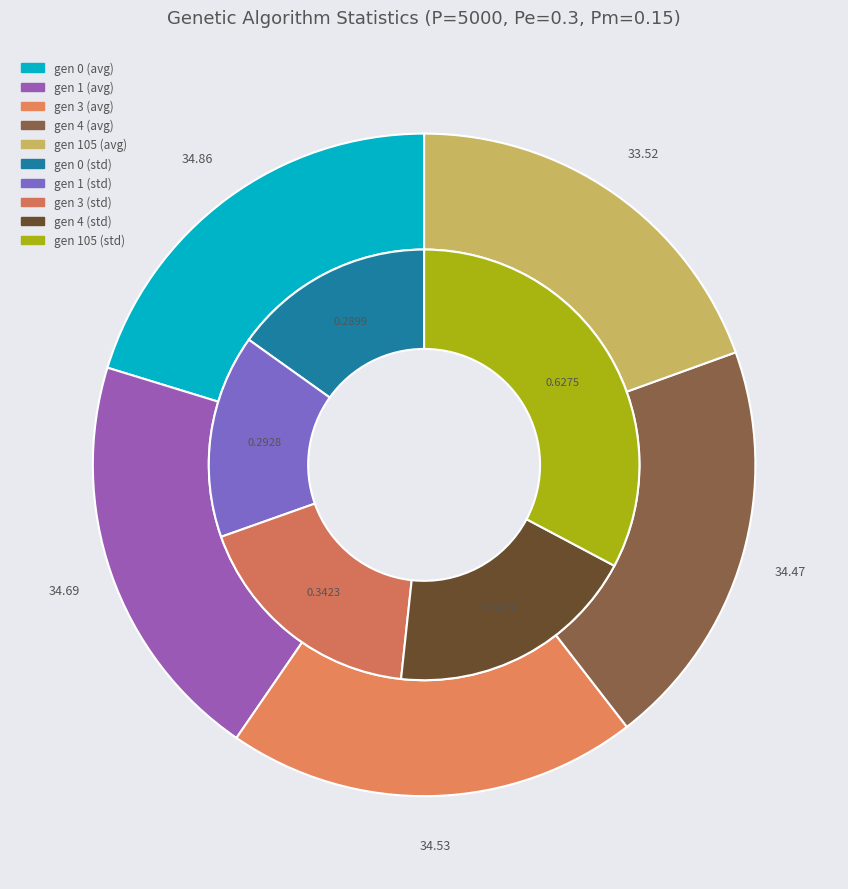

To the nearest percent, what percentage of the pie is gen 0?

20%